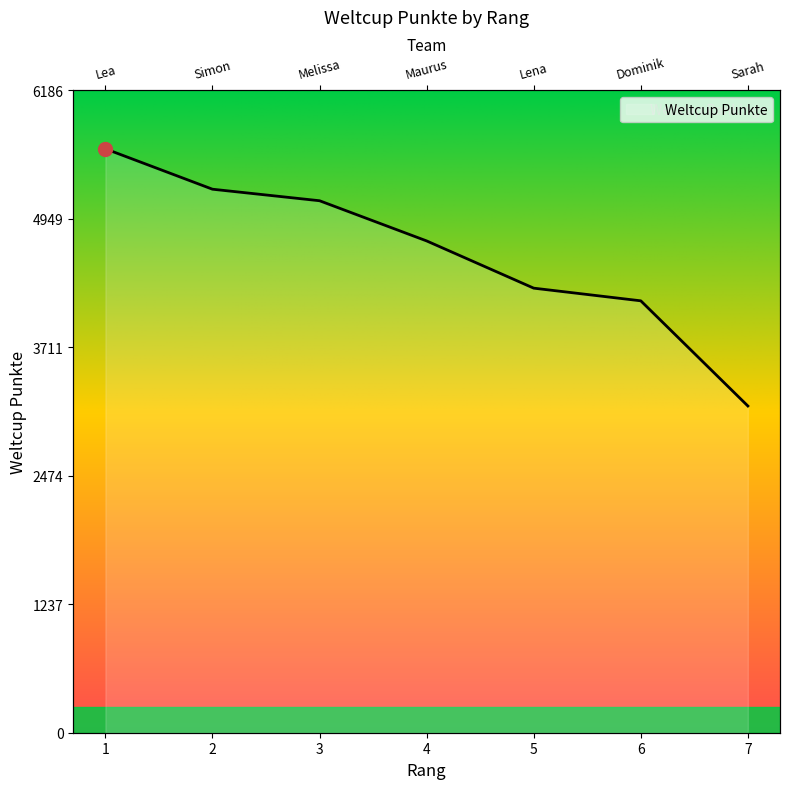

The value at 2 is 3039. True or false?

False